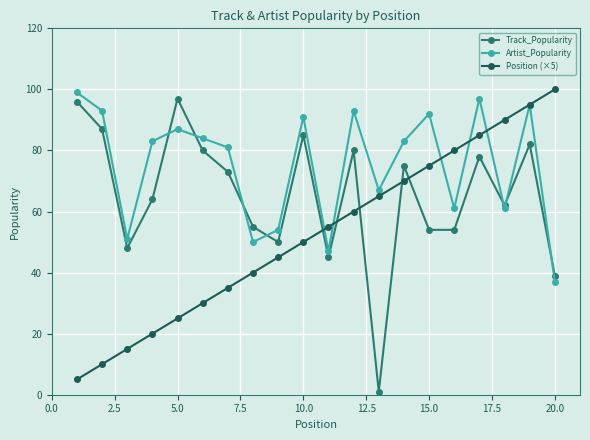

What is the value of the Artist_Popularity point at the 17th from the left?

97